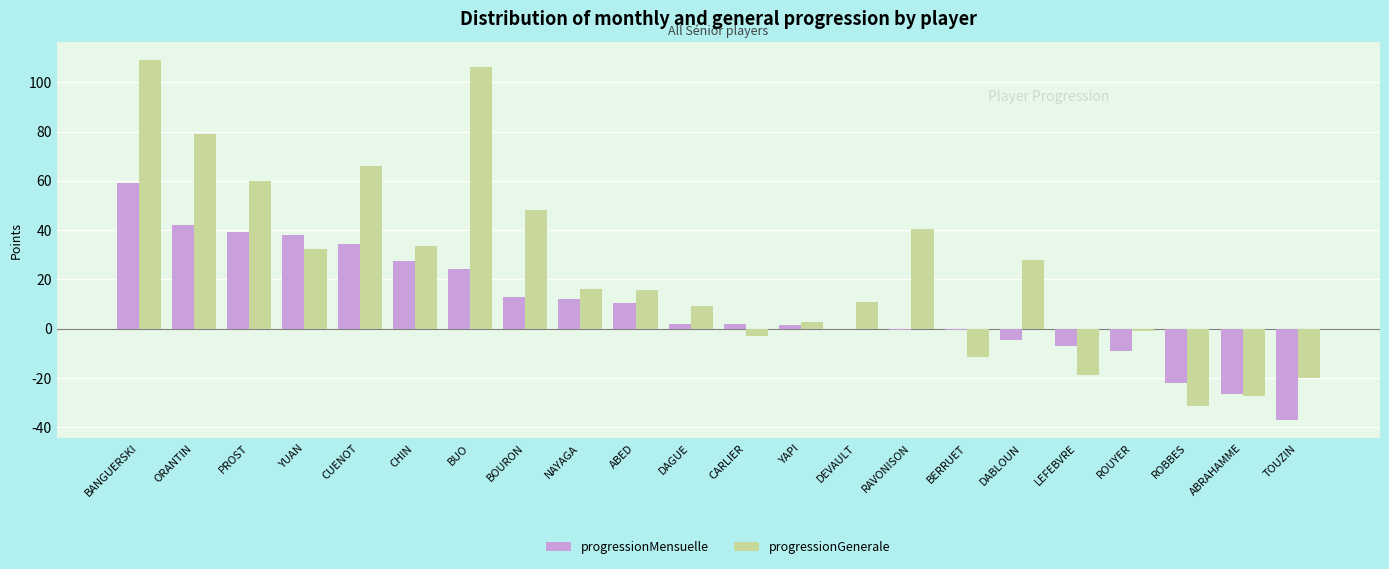

Which series changed the most between YUAN and DABLOUN?

progressionMensuelle